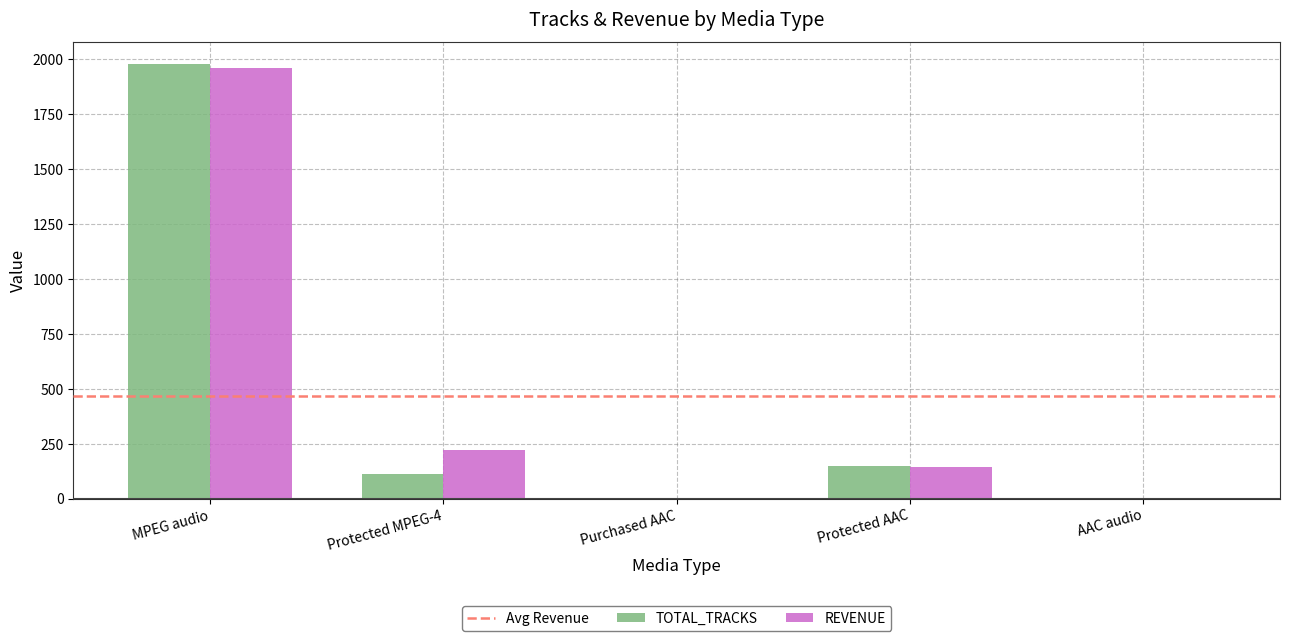

What is the maximum value for TOTAL_TRACKS?

1976.0